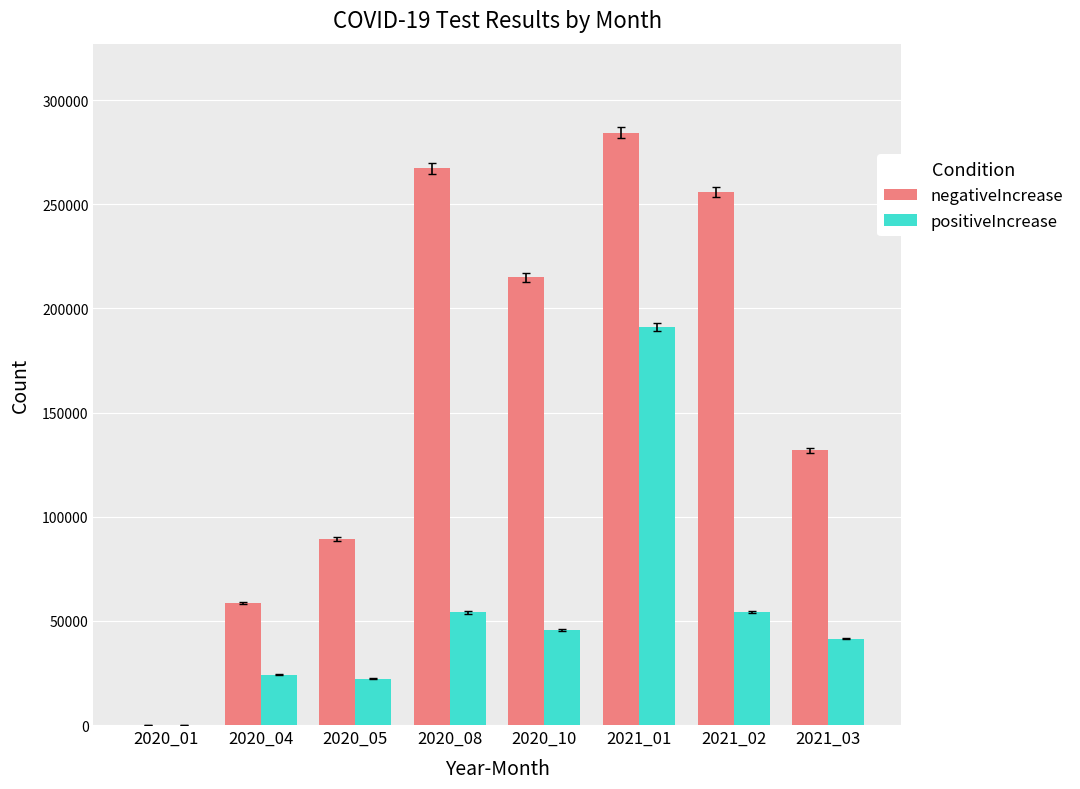

At which category is the sum across all series the highest?

2021_01